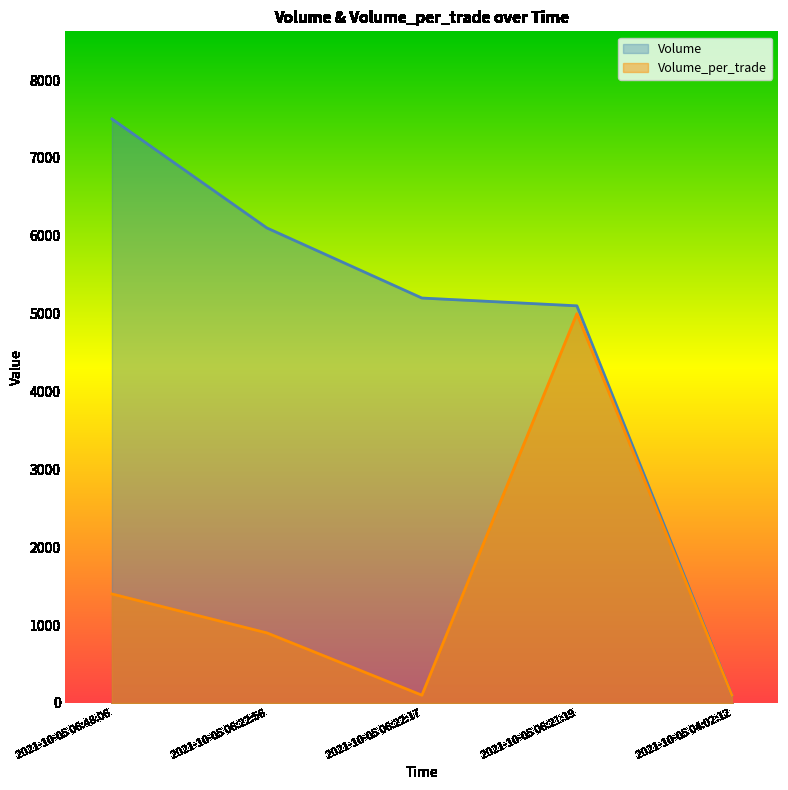

Reading left to right, transcribe all the data shown in this chart.

Volume: 7500	6100	5200	5100	100
Volume_per_trade: 1400	900	100	5000	100